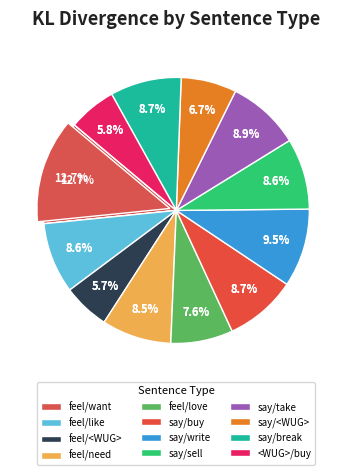

What portion of the pie excludes feel/like?

91.4%